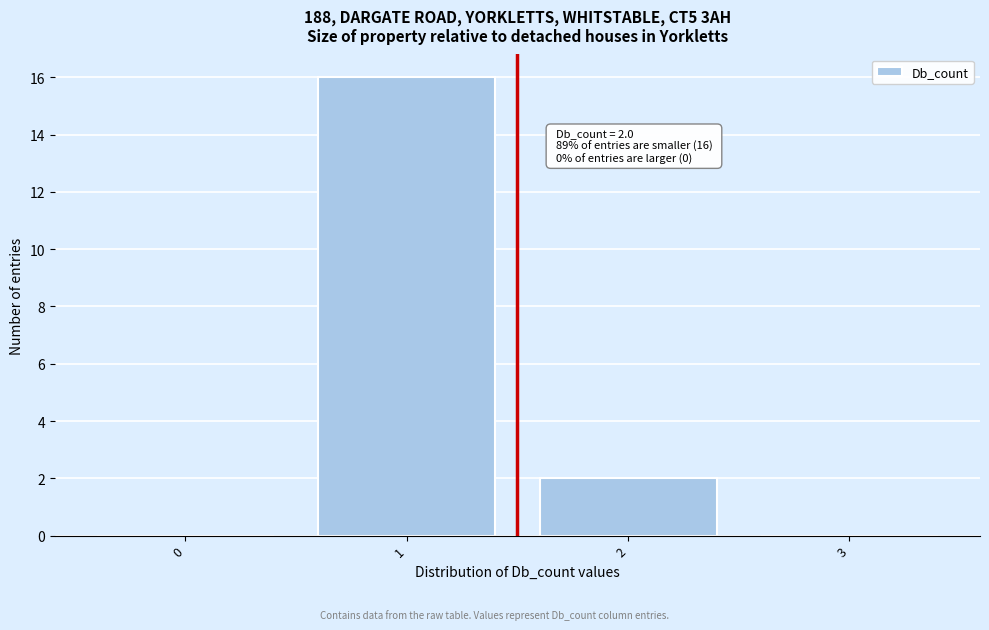

Reading left to right, extract all data points from this chart.

0=0	1=16	2=2	3=0